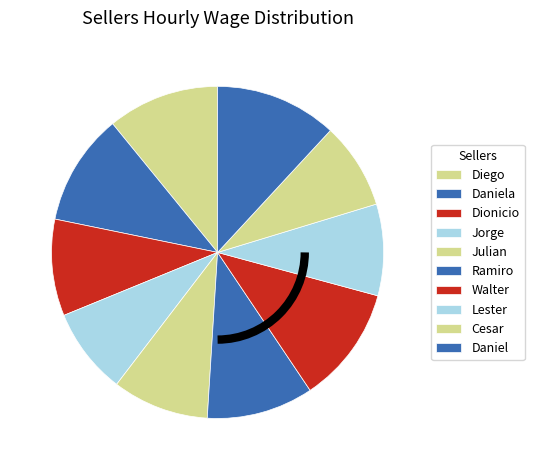

How many segments does this pie chart have?

10